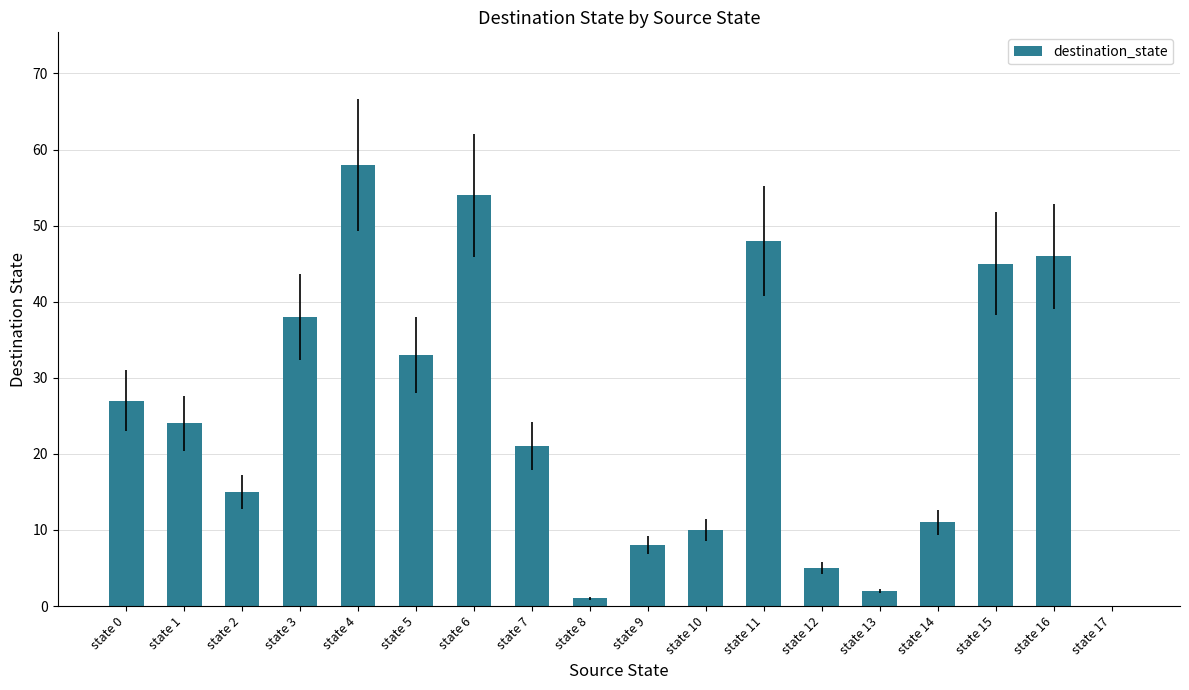

Reading left to right, what are all the values shown in this chart?

state 0=27	state 1=24	state 2=15	state 3=38	state 4=58	state 5=33	state 6=54	state 7=21	state 8=1	state 9=8	state 10=10	state 11=48	state 12=5	state 13=2	state 14=11	state 15=45	state 16=46	state 17=0